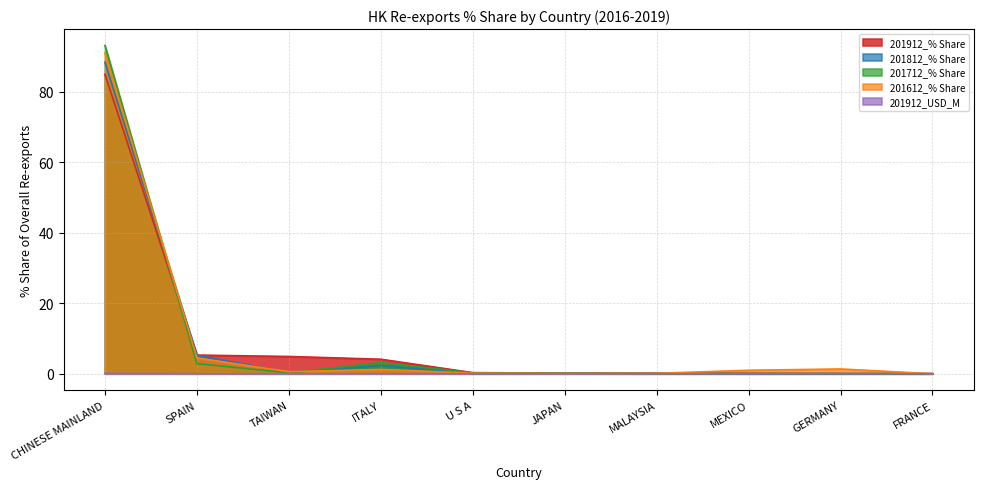

At how many categories does at least one series exceed 17?

1